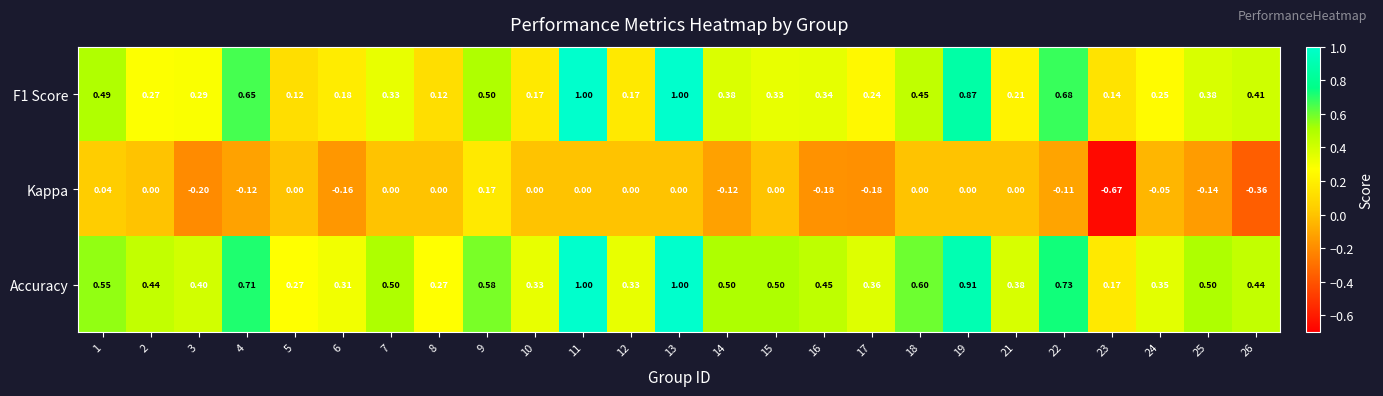

Which series has the largest total across all categories?

Accuracy